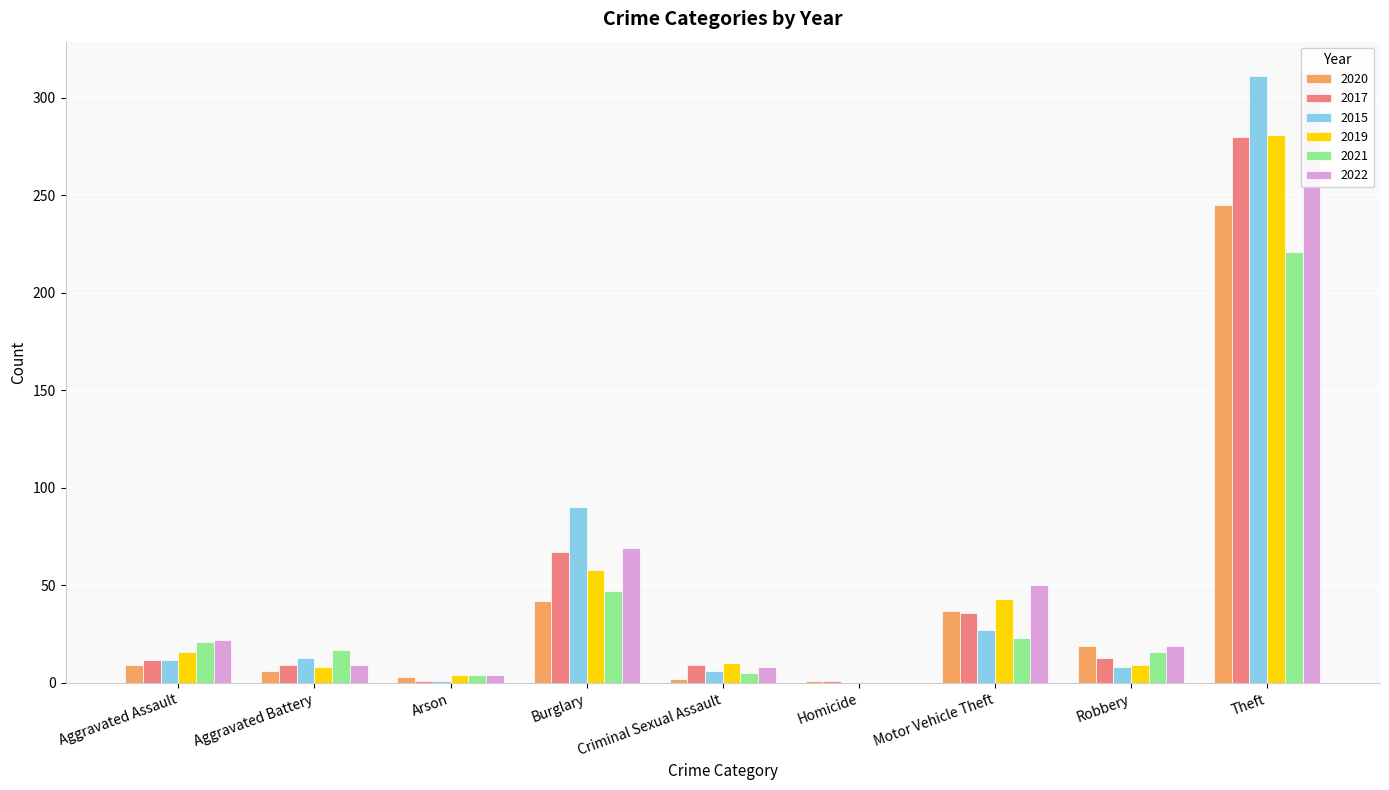

Reading left to right, transcribe all the data shown in this chart.

2020: Aggravated Assault=9	Aggravated Battery=6	Arson=3	Burglary=42	Criminal Sexual Assault=2	Homicide=1	Motor Vehicle Theft=37	Robbery=19	Theft=245
2017: Aggravated Assault=12	Aggravated Battery=9	Arson=1	Burglary=67	Criminal Sexual Assault=9	Homicide=1	Motor Vehicle Theft=36	Robbery=13	Theft=280
2015: Aggravated Assault=12	Aggravated Battery=13	Arson=1	Burglary=90	Criminal Sexual Assault=6	Homicide=0	Motor Vehicle Theft=27	Robbery=8	Theft=311
2019: Aggravated Assault=16	Aggravated Battery=8	Arson=4	Burglary=58	Criminal Sexual Assault=10	Homicide=0	Motor Vehicle Theft=43	Robbery=9	Theft=281
2021: Aggravated Assault=21	Aggravated Battery=17	Arson=4	Burglary=47	Criminal Sexual Assault=5	Homicide=0	Motor Vehicle Theft=23	Robbery=16	Theft=221
2022: Aggravated Assault=22	Aggravated Battery=9	Arson=4	Burglary=69	Criminal Sexual Assault=8	Homicide=0	Motor Vehicle Theft=50	Robbery=19	Theft=313